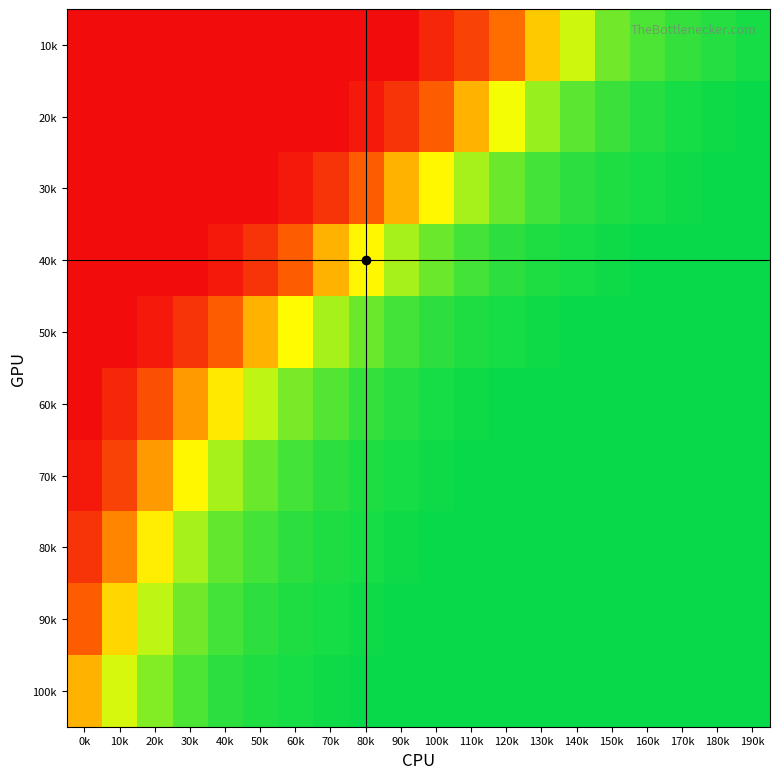

Which series has the largest total across all categories?

100k